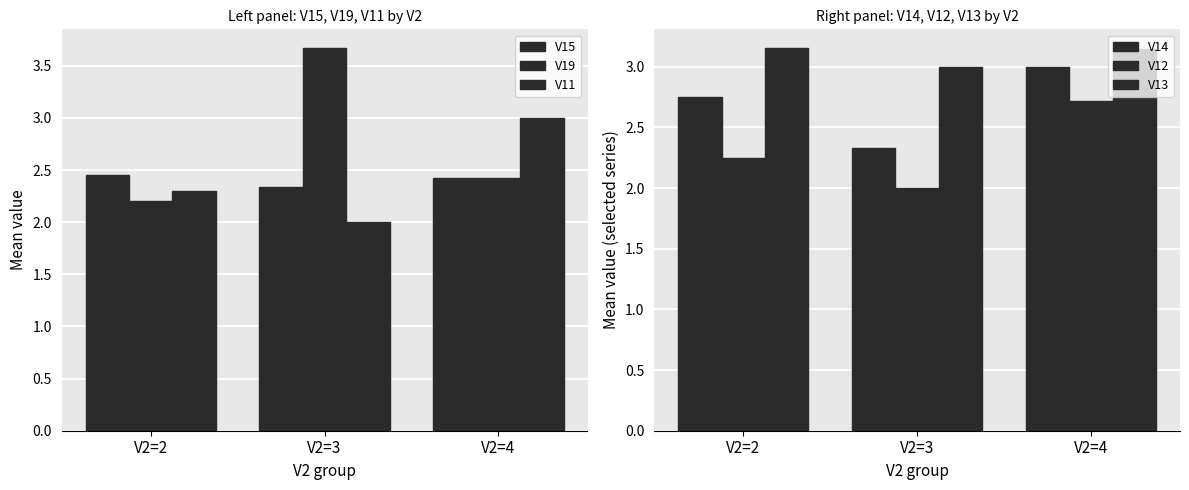

Count the V15 values in the range 2 to 3.

3